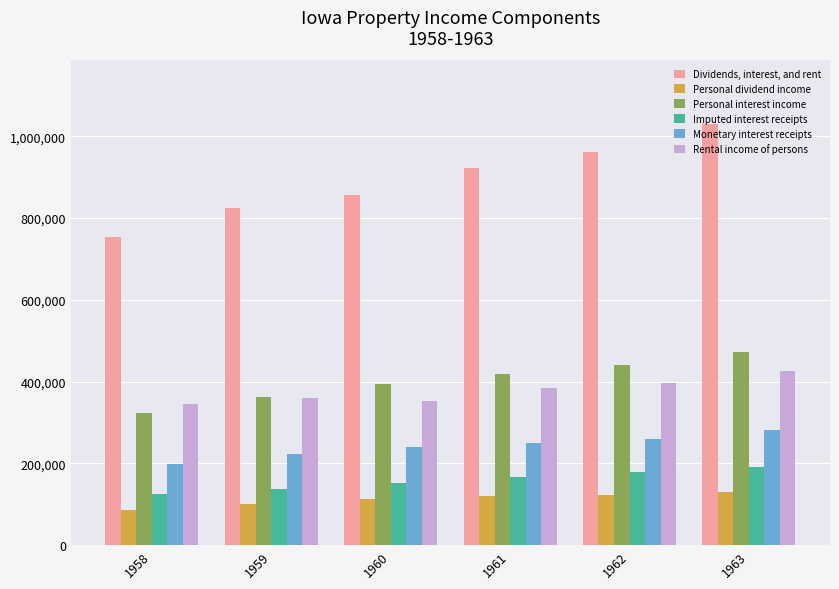

How many distinct data groups are displayed?

6